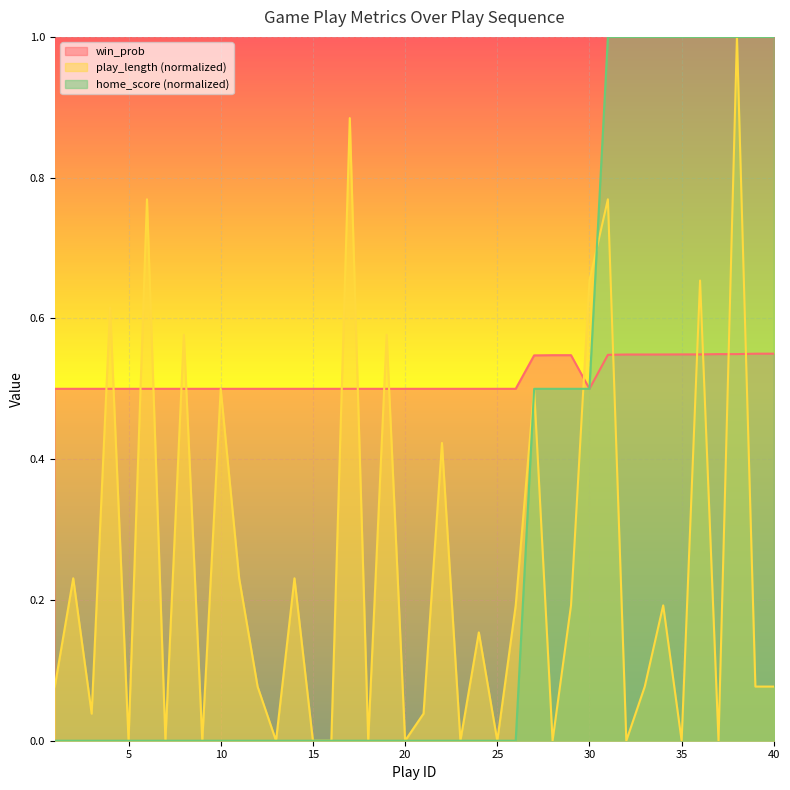

At which category does win_prob reach its first local valley?

30